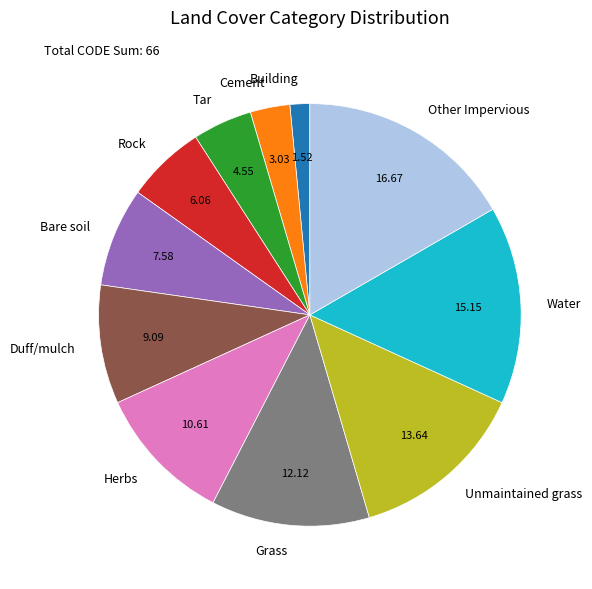

Between Building and Herbs, which is larger?

Herbs